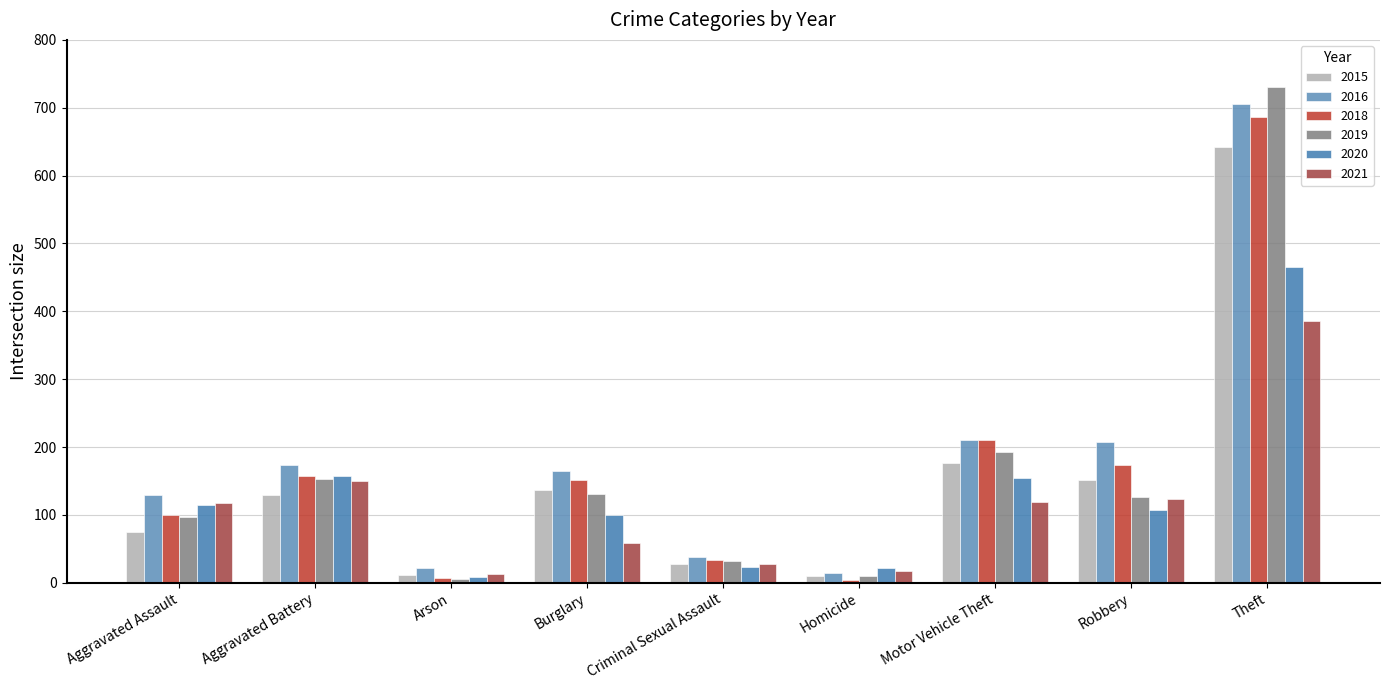

What is the sum of the 2021 values at Aggravated Battery and Robbery?

273